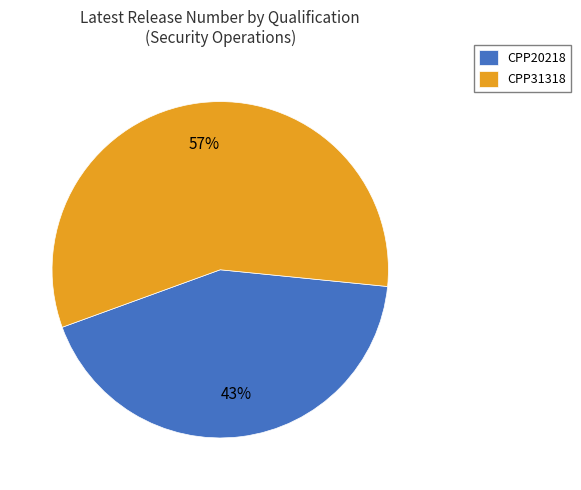

Rank the categories by value from lowest to highest.

CPP20218, CPP31318